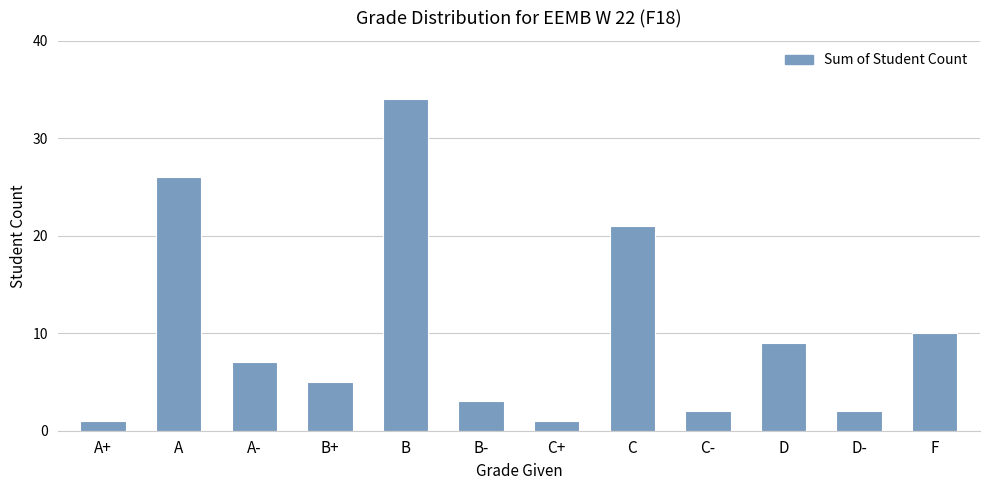

Reading left to right, what are all the values shown in this chart?

1	26	7	5	34	3	1	21	2	9	2	10